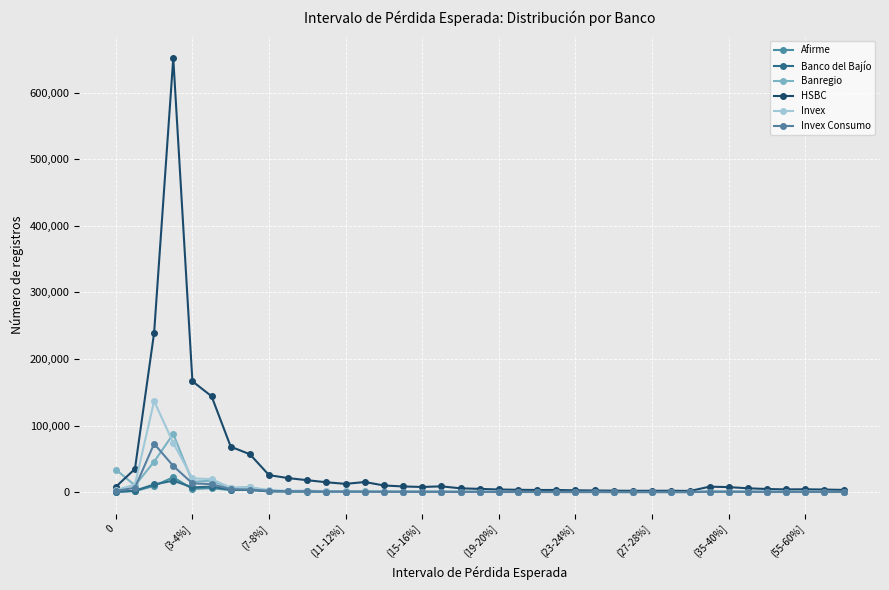

How many values in the Invex series are below 630?

19